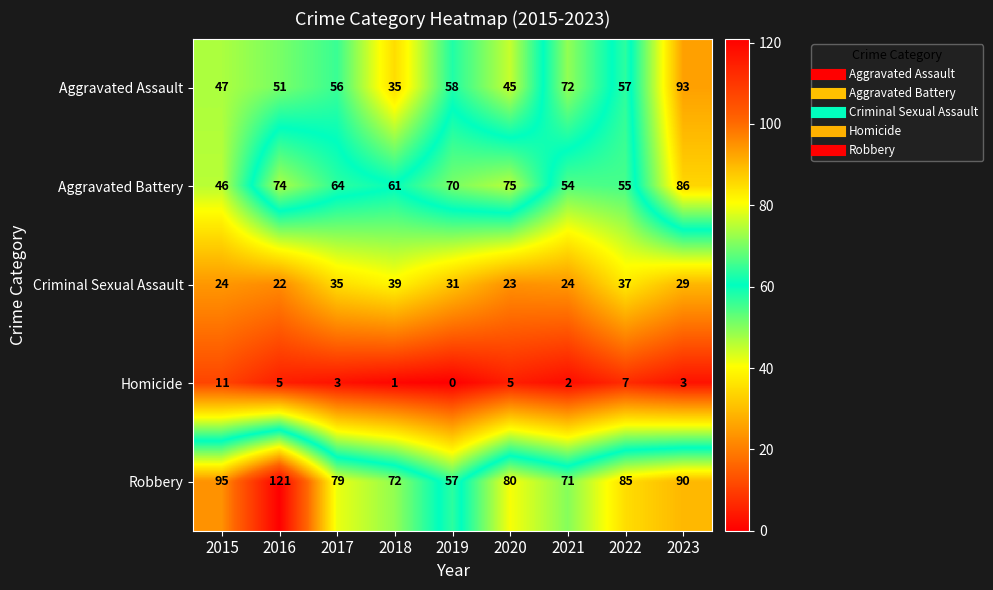

Count the number of categories in the chart.

9